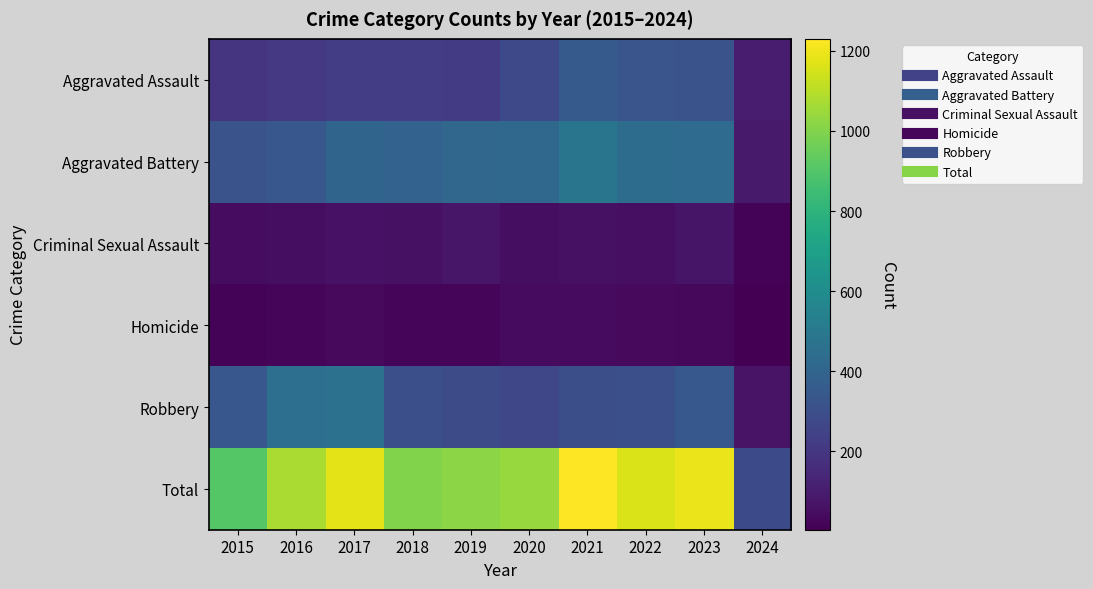

What is the greatest value displayed?

1230